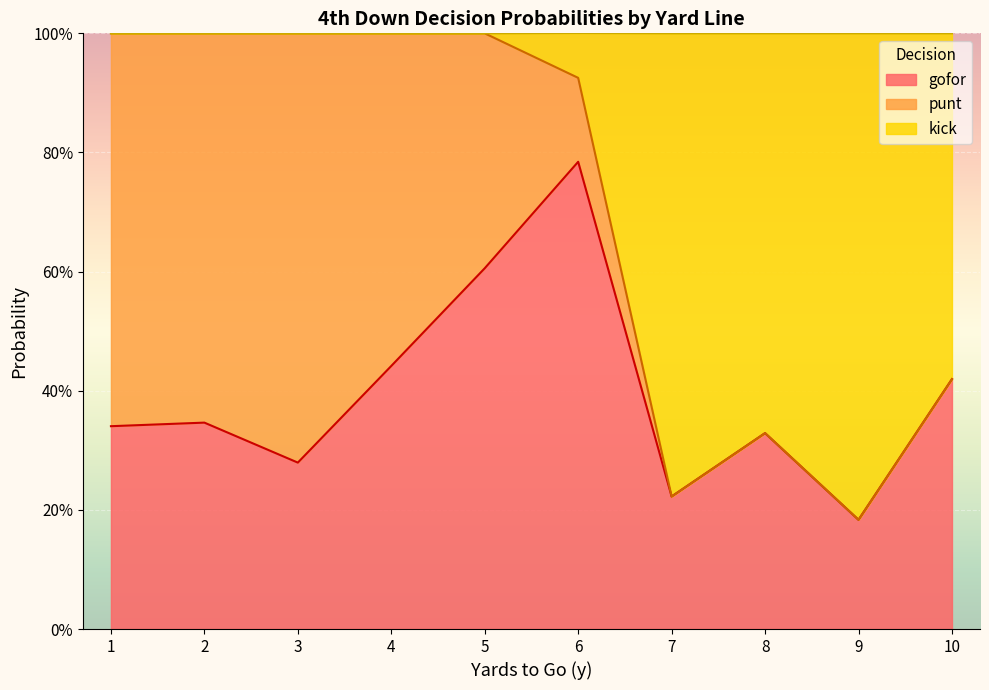

What are all the series names shown in the legend?

gofor, punt, kick